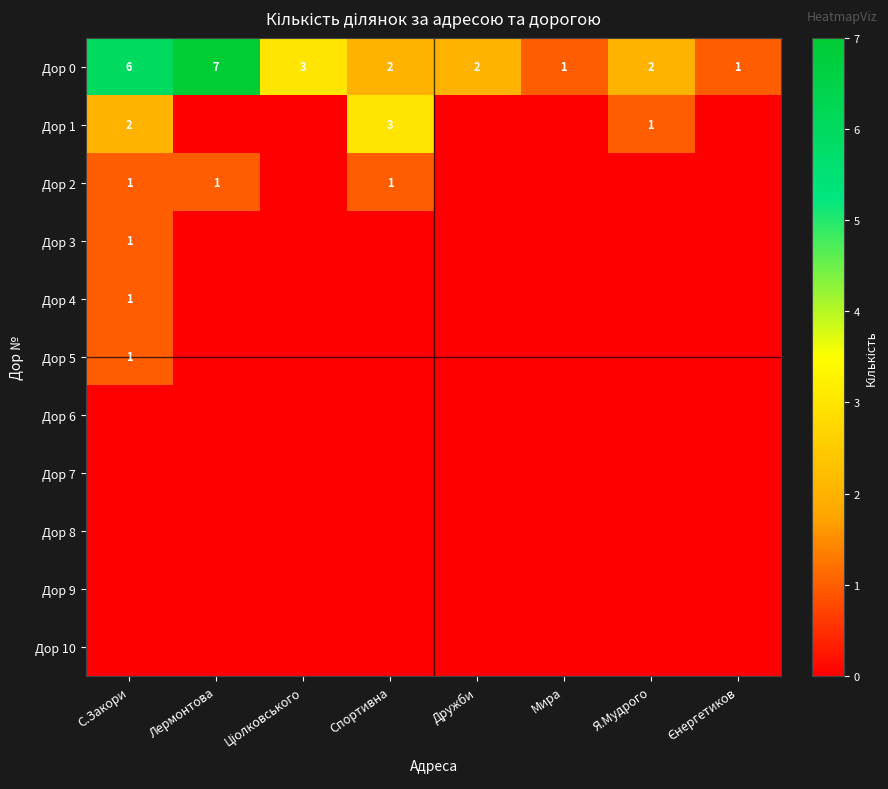

The Дор 1 series shows 3 at С.Закори. True or false?

False